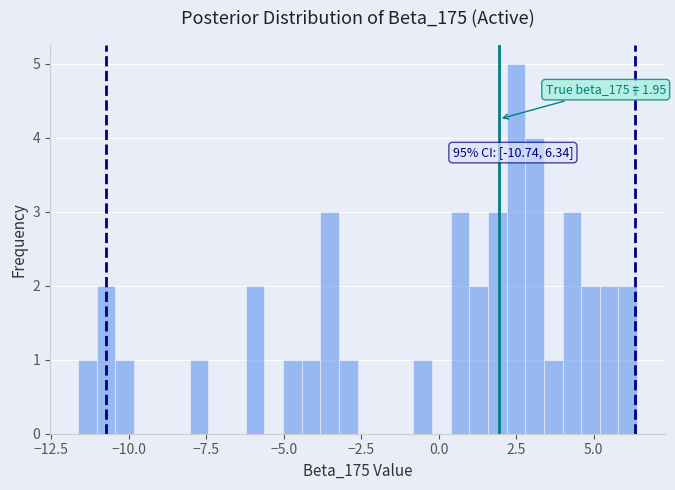

Around what value on the x-axis is the tallest bar? Give the approximate position of its centre, as read against the axis.

2.5